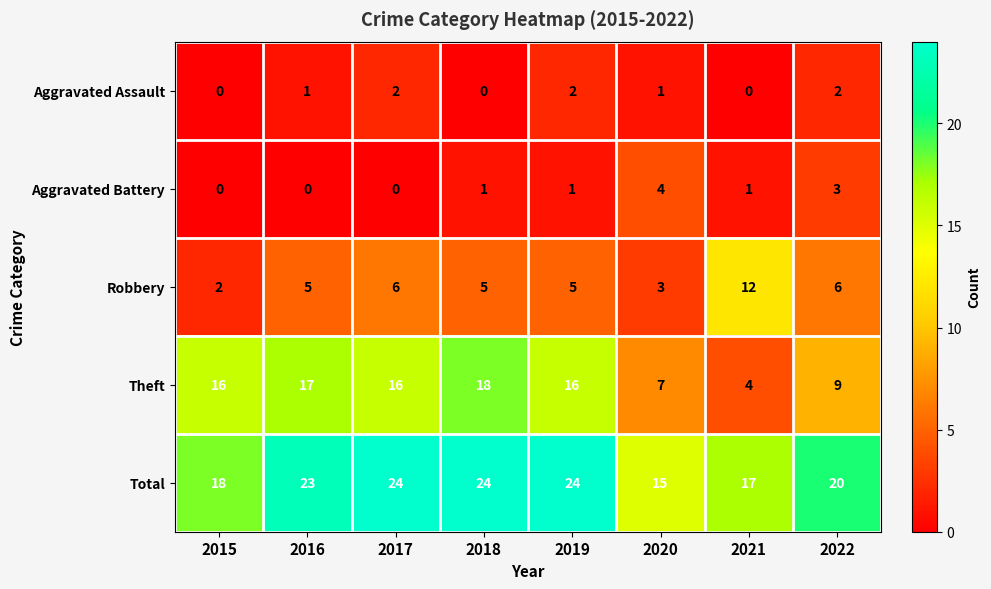

What is the difference between the maximum and minimum values in the Total series?

9